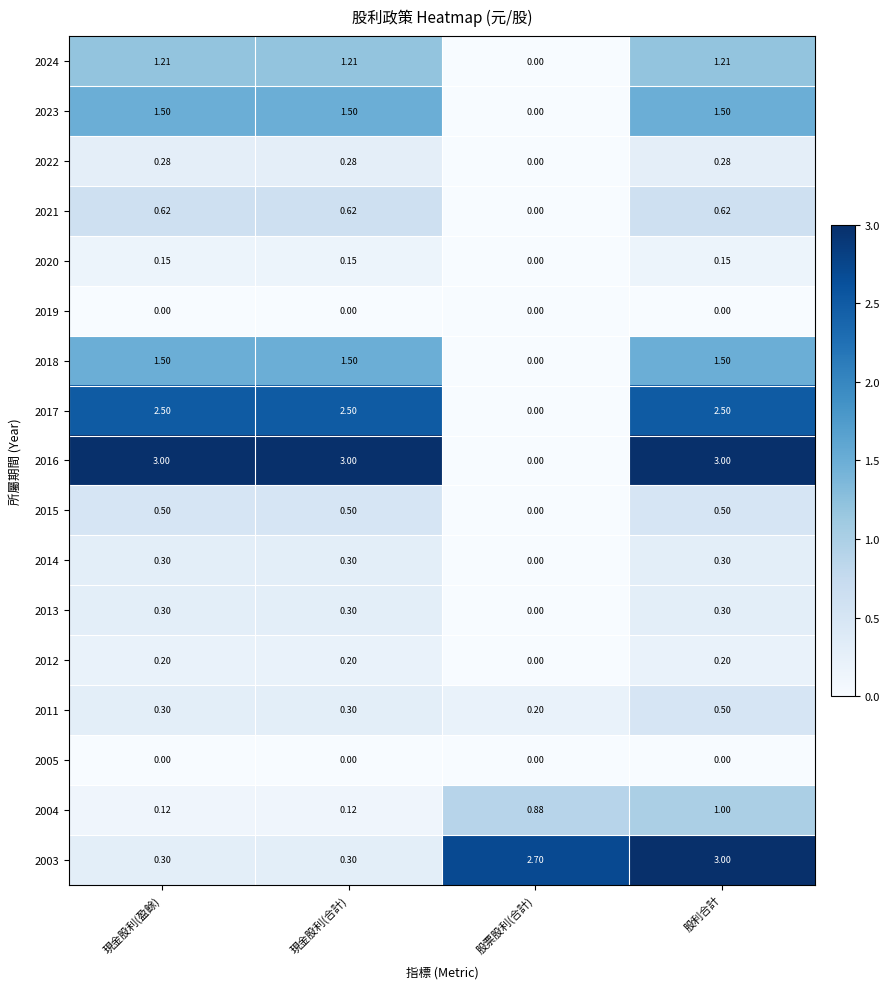

At which label does 2004 reach its peak?

股利合計